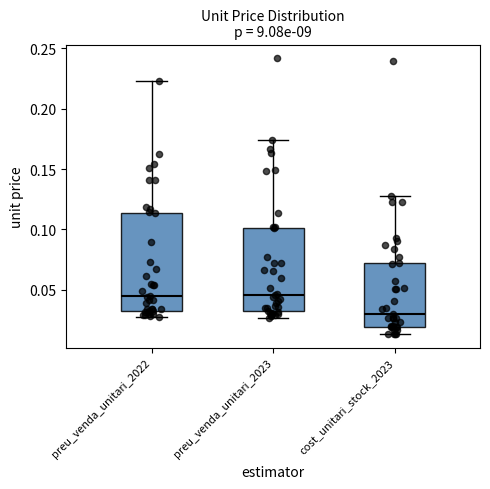

Comparing the boxes themselves (not the whiskers), which one is the tallest?

preu_venda_unitari_2022